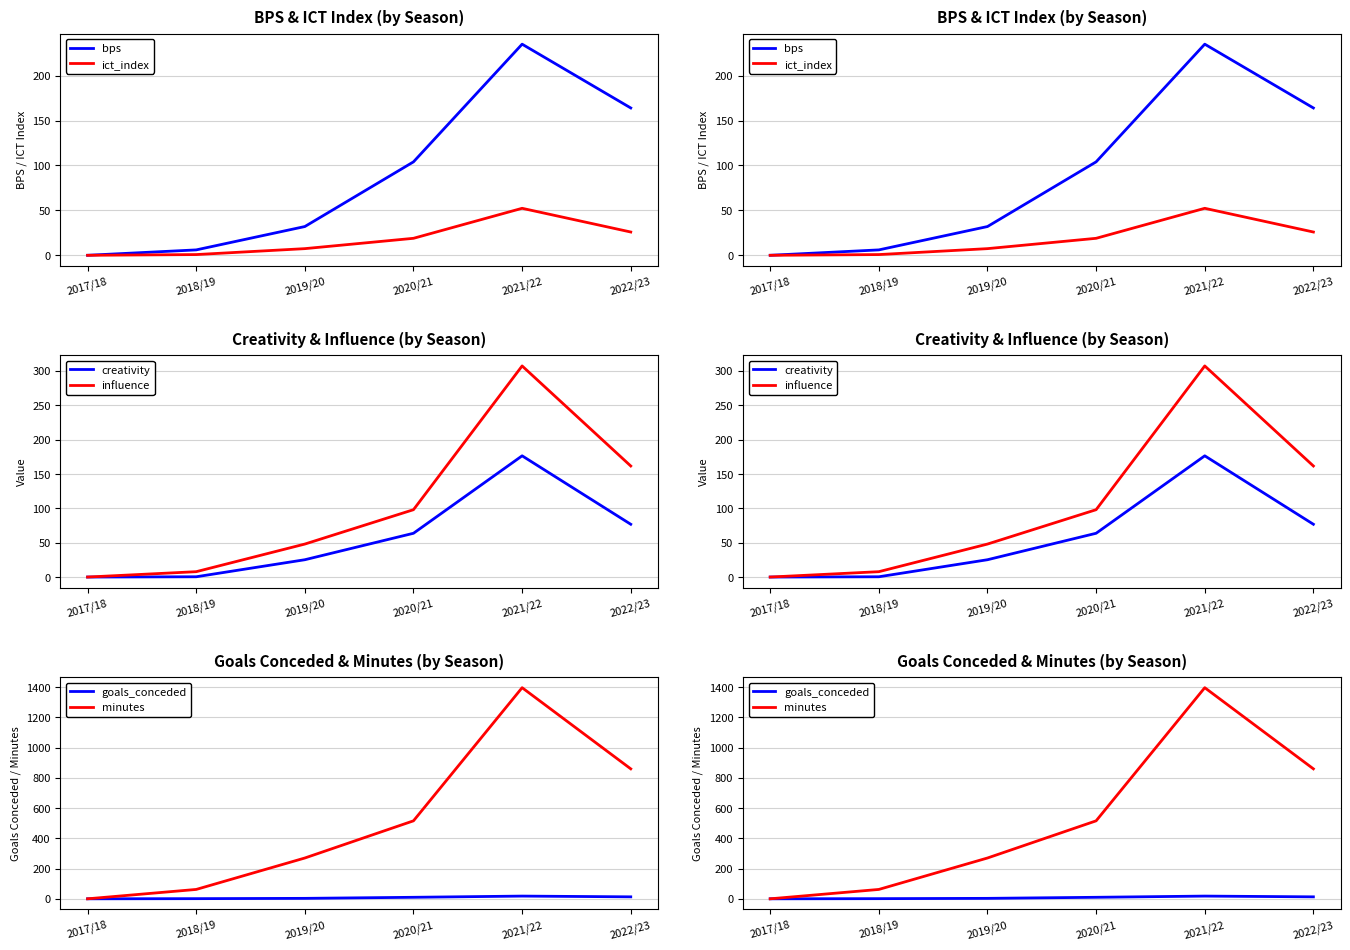

Reading left to right, what are all the values shown in this chart?

bps: 0.0	6.0	32.0	104.0	235.0	164.0
ict_index: 0.0	0.8	7.4	18.9	52.3	25.9
creativity: 0.0	0.4	25.2	63.7	176.4	76.8
influence: 0.0	7.8	48.0	98.0	307.2	161.6
goals_conceded: 0.0	1.0	3.0	10.0	18.0	13.0
minutes: 0.0	62.0	270.0	516.0	1397.0	860.0